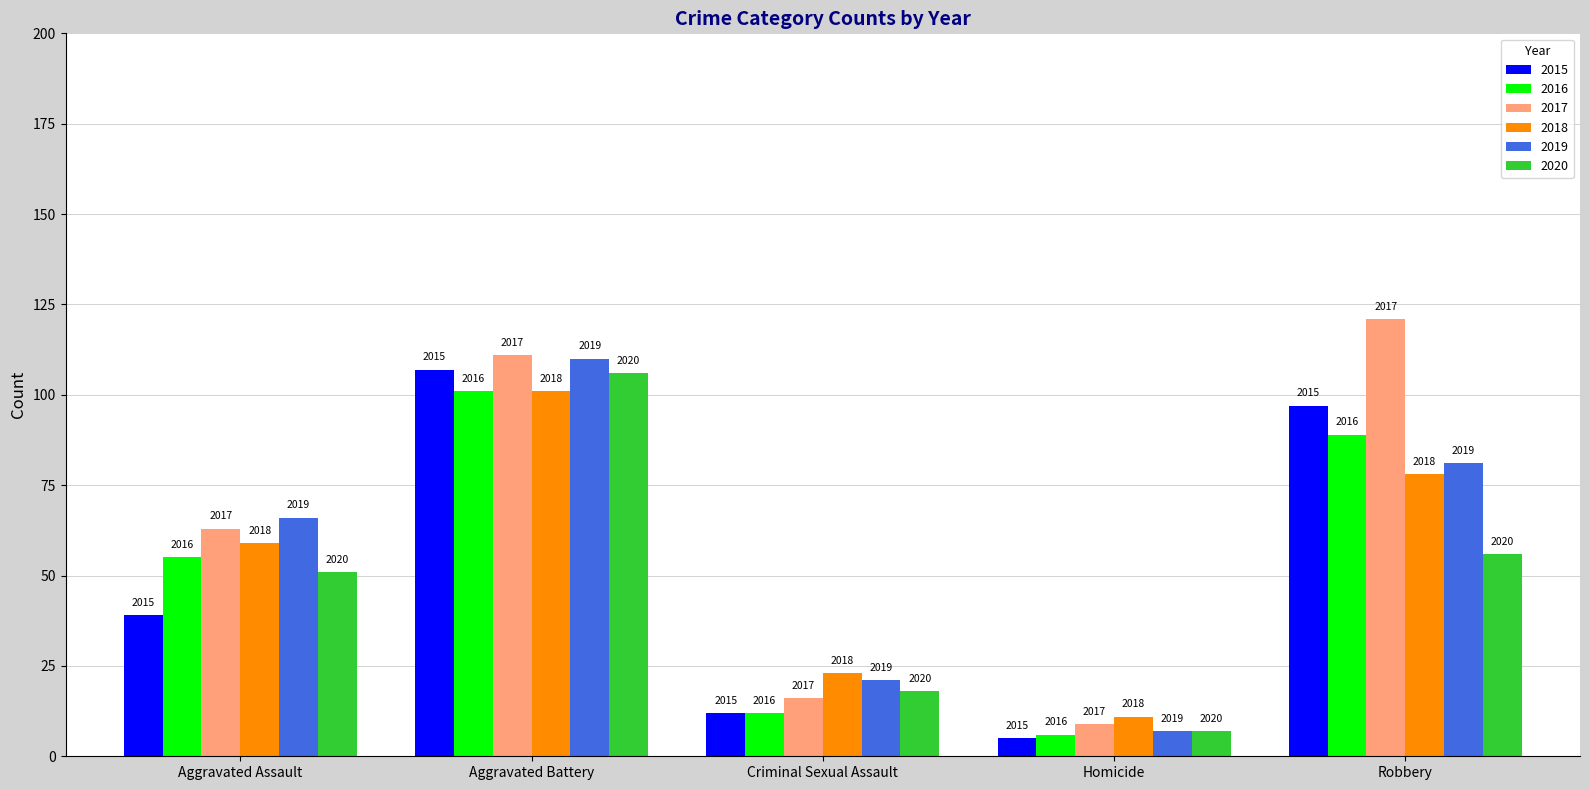

At which label is 2017 closest to 65?

Aggravated Assault